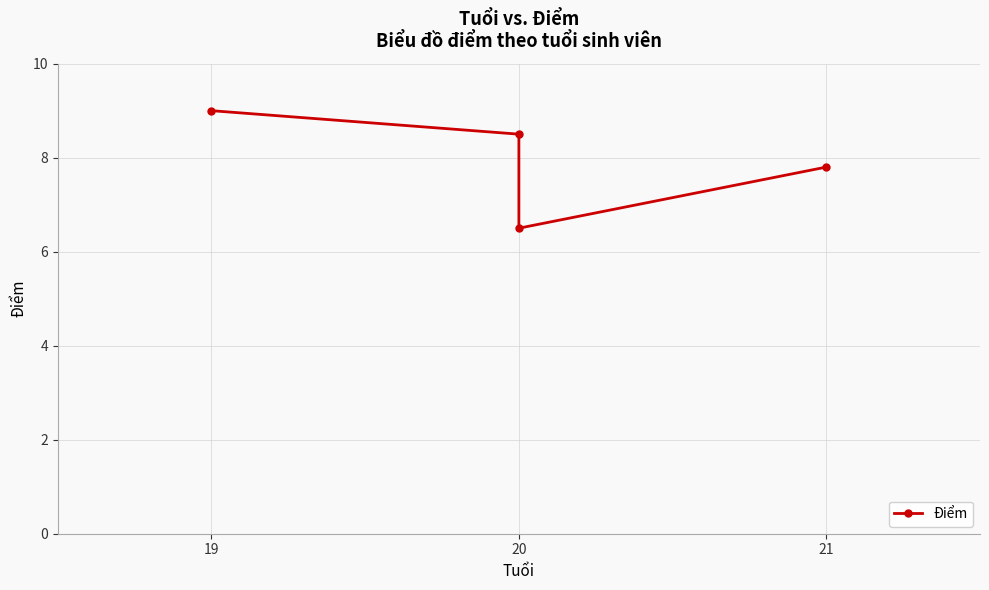

What is the change in value from 19 to 21?

-1.2